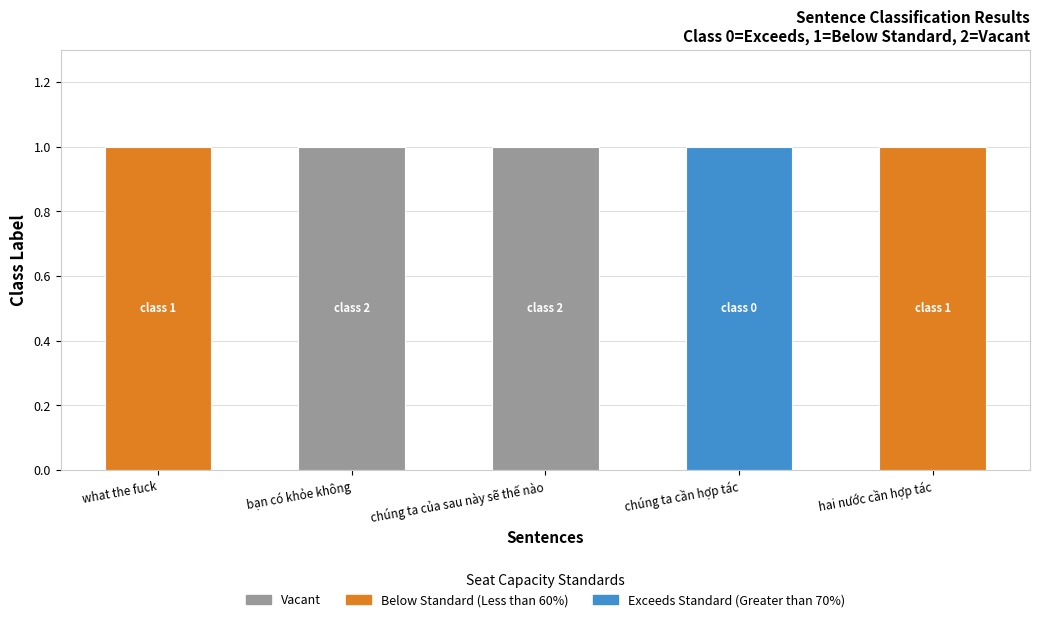

Are the bars grouped side by side (vs. stacked)?

No